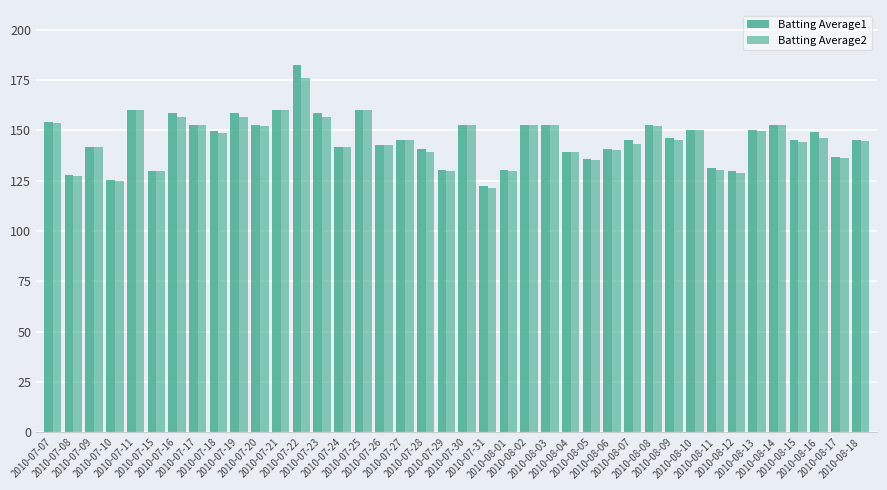

How many distinct data groups are displayed?

2